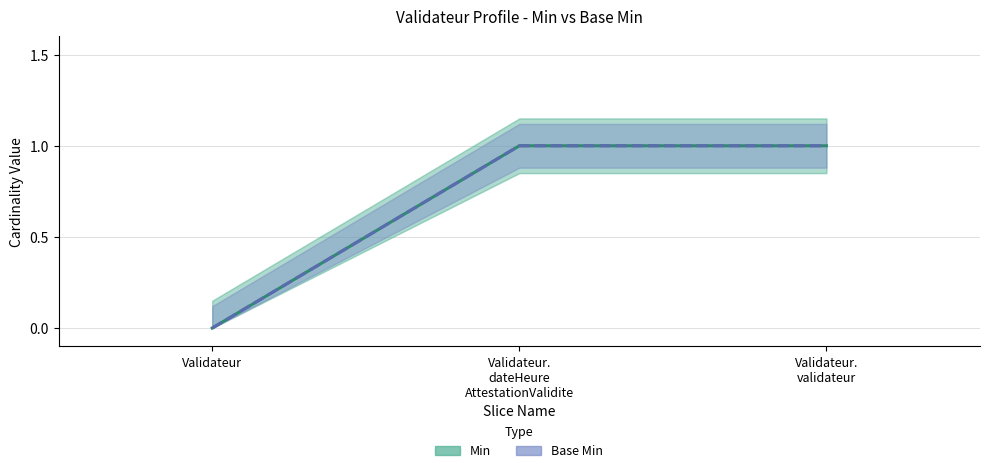

Is it true that Min equals 1 at Validateur.
validateur?

True